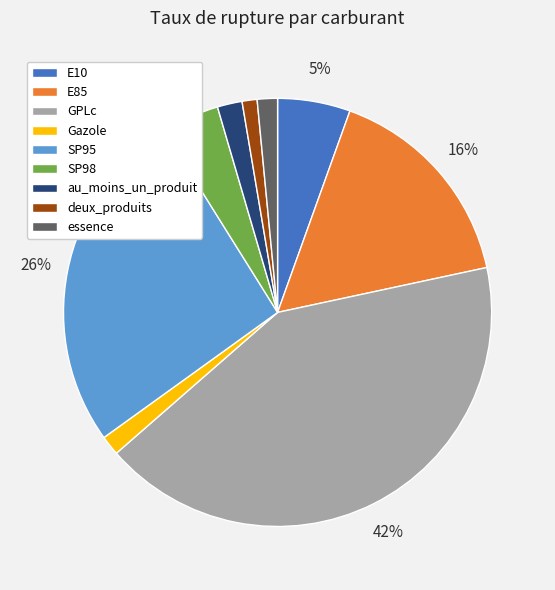

What is the largest slice in the pie chart?

GPLc